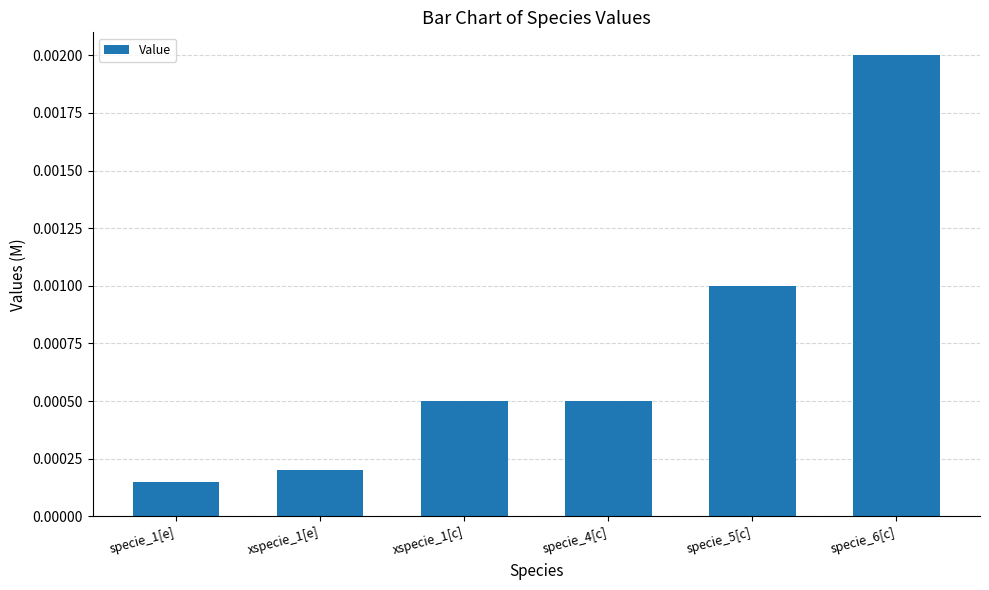

What position from the right is xspecie_1[c]?

4